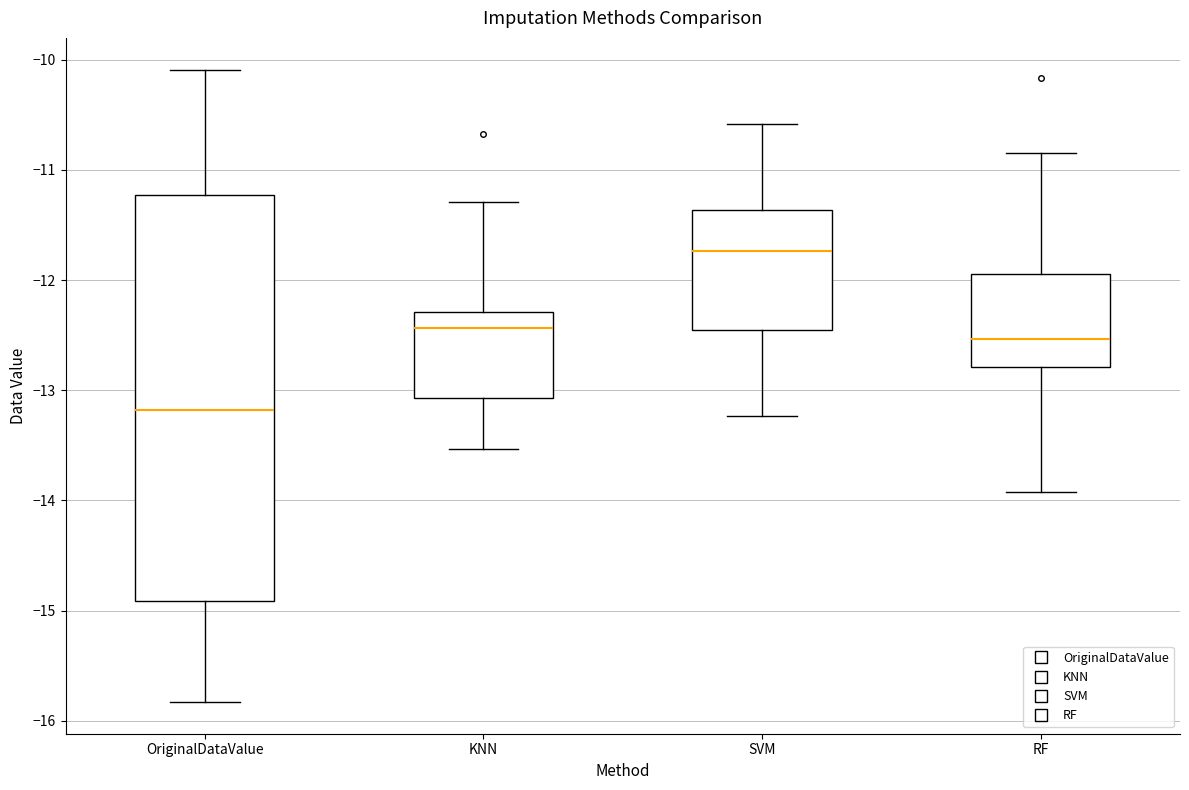

Which box's median line is the highest?

SVM